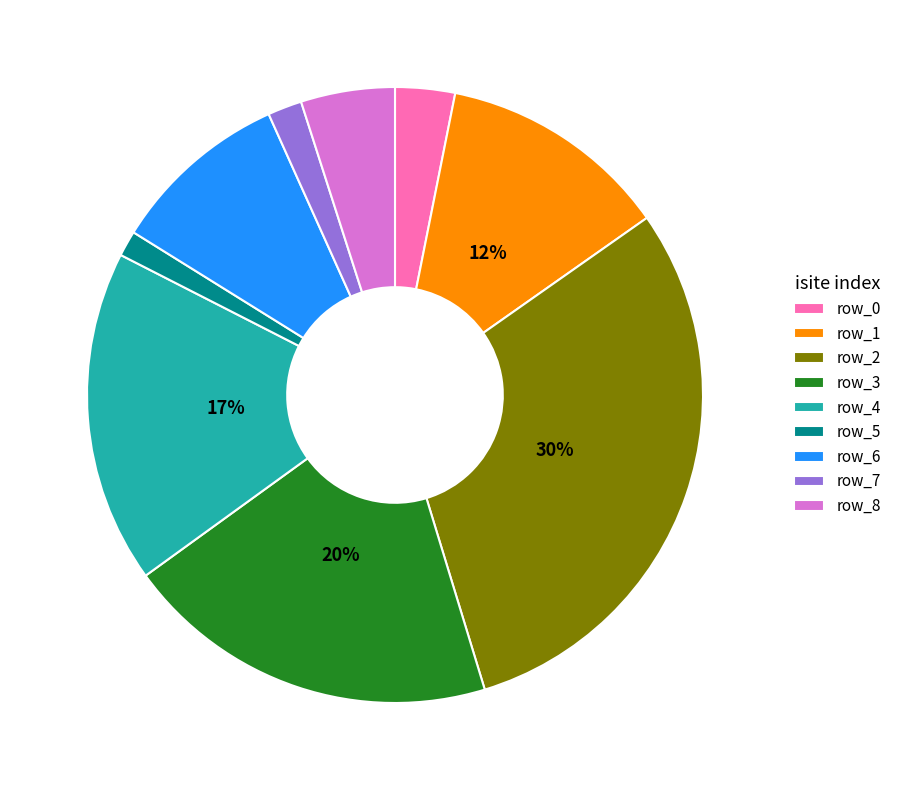

Is the sum of row_4 and row_5 greater than half?

No